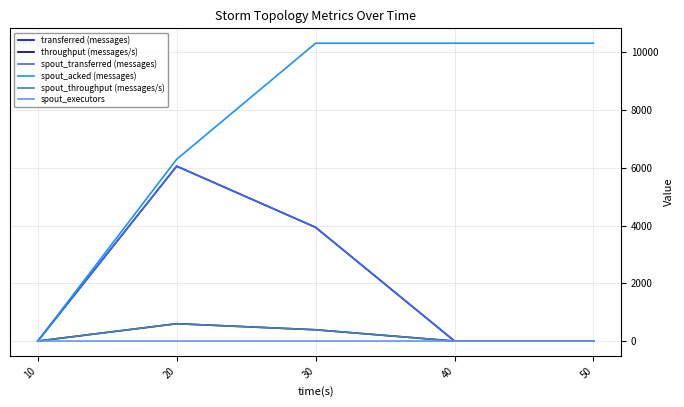

At 10, list the series in order from largest to smallest.

transferred (messages), throughput (messages/s), spout_transferred (messages), spout_acked (messages), spout_throughput (messages/s), spout_executors